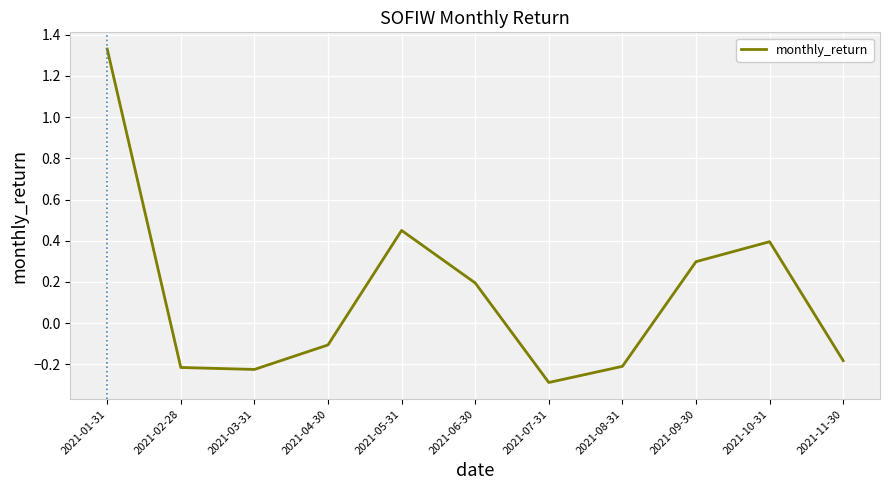

What is the change in value from 2021-02-28 to 2021-09-30?

+0.5